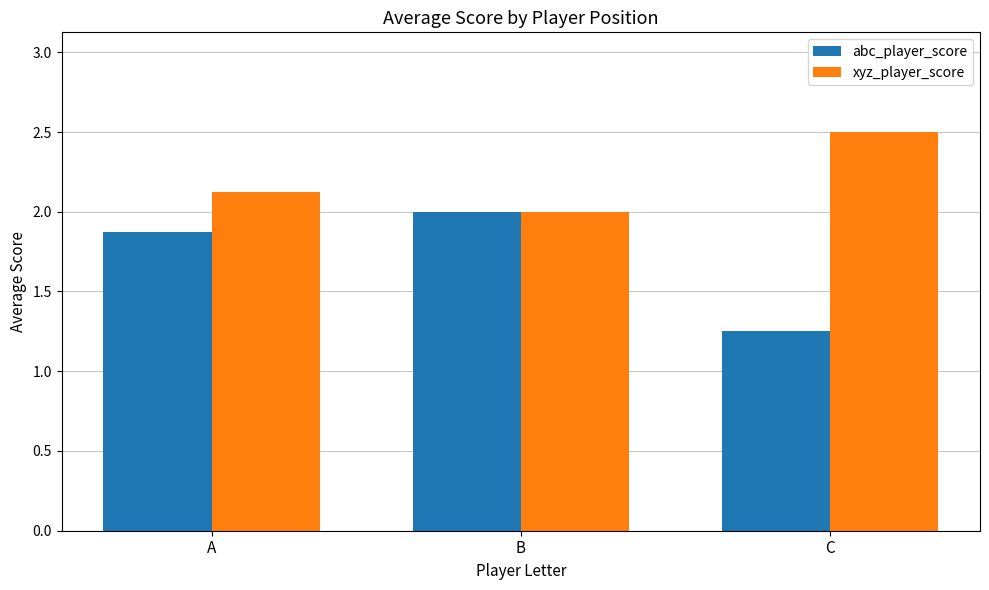

What is the difference between the abc_player_score values at A and C?

0.6